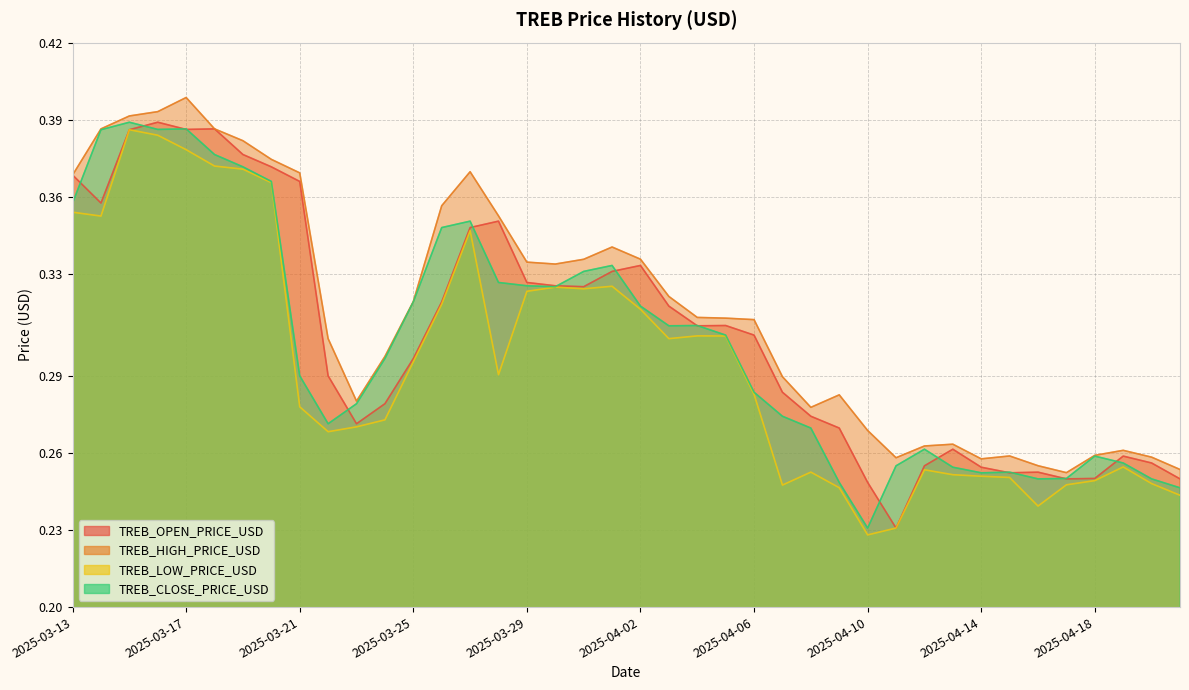

True or false: TREB_HIGH_PRICE_USD and TREB_OPEN_PRICE_USD cross at least once.

False